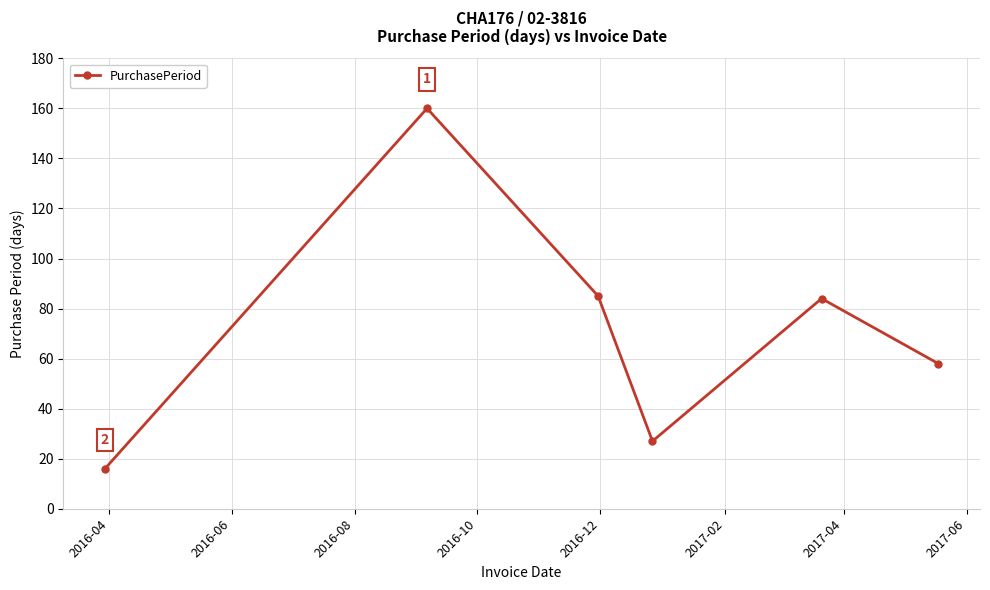

What is the value of the 2nd point from the left?

160